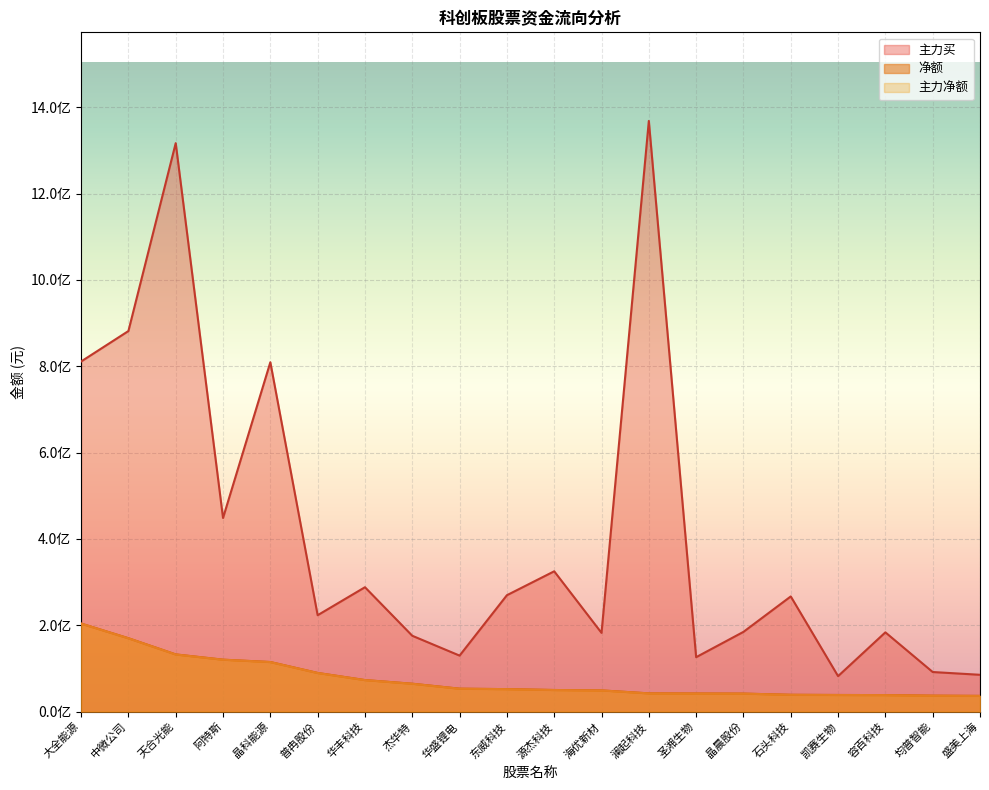

Is it true that 主力净额 equals 20838254 at 杰华特?

False